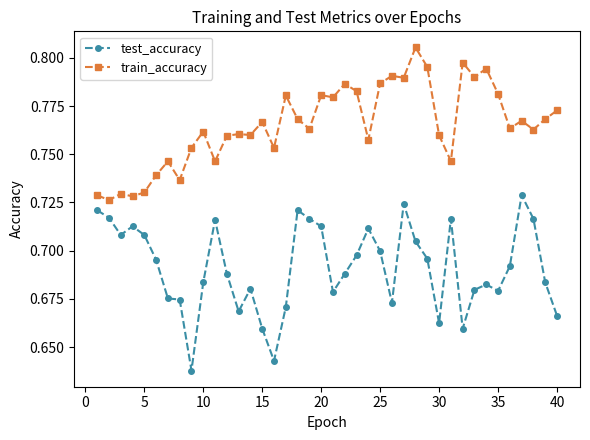

How many lines are shown in the chart?

2